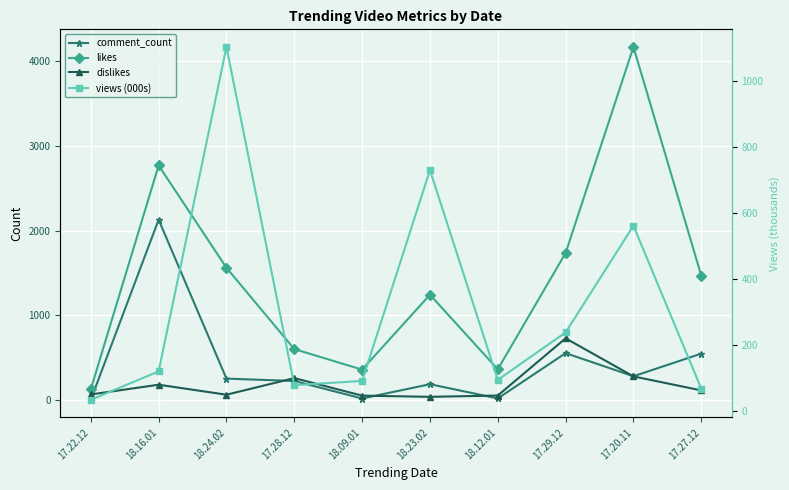

Reading right to left, list all the values displayed in this chart.

comment_count: 549.0	282.0	555.0	20.0	188.0	19.0	226.0	254.0	2131.0	4.0
likes: 1470.0	4171.0	1738.0	364.0	1245.0	360.0	603.0	1563.0	2772.0	128.0
dislikes: 115.0	280.0	730.0	54.0	39.0	53.0	260.0	64.0	182.0	67.0
views (000s): 67.3	561.6	237.8	93.9	730.4	90.6	77.9	1103.9	119.6	33.4